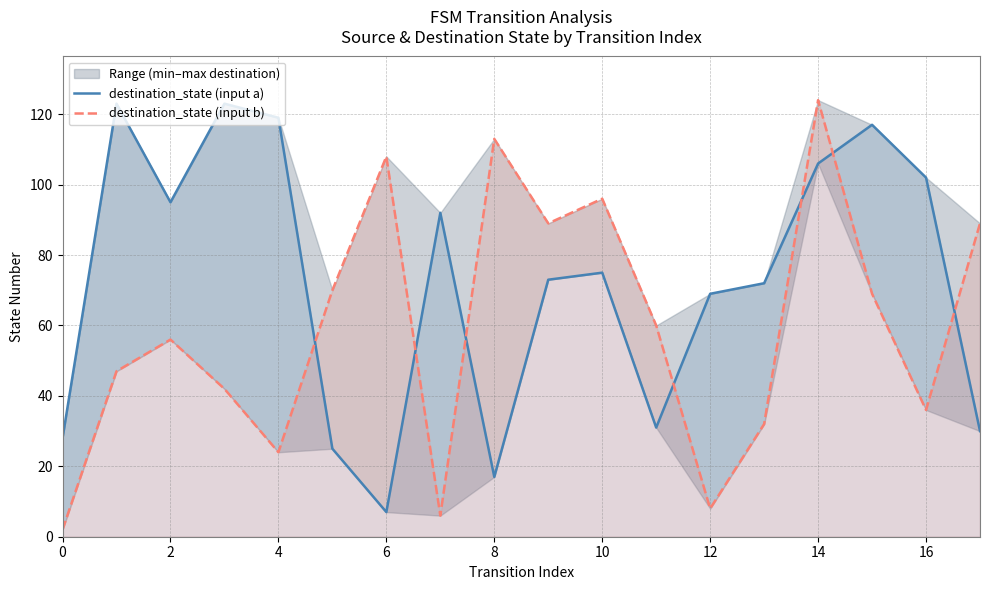

What is the difference between the second highest and minimum values in the destination_state (input b) series?

111